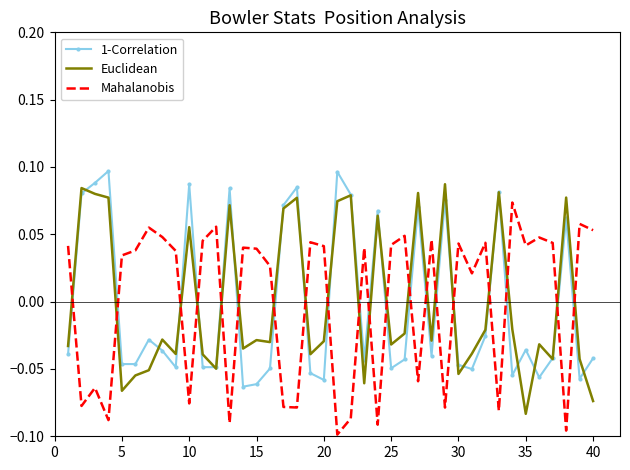

How many times do Euclidean and Mahalanobis cross each other?

20